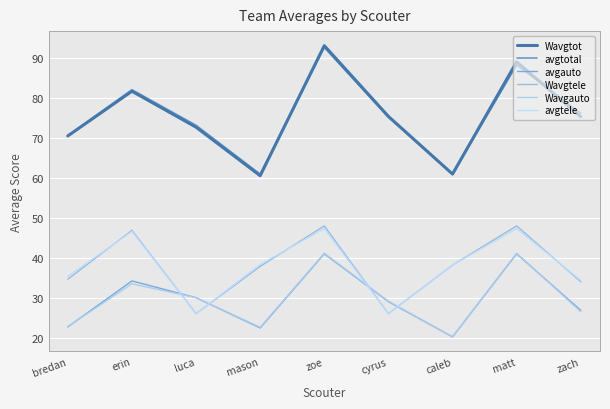

What is the label of the 5th point from the left?

zoe